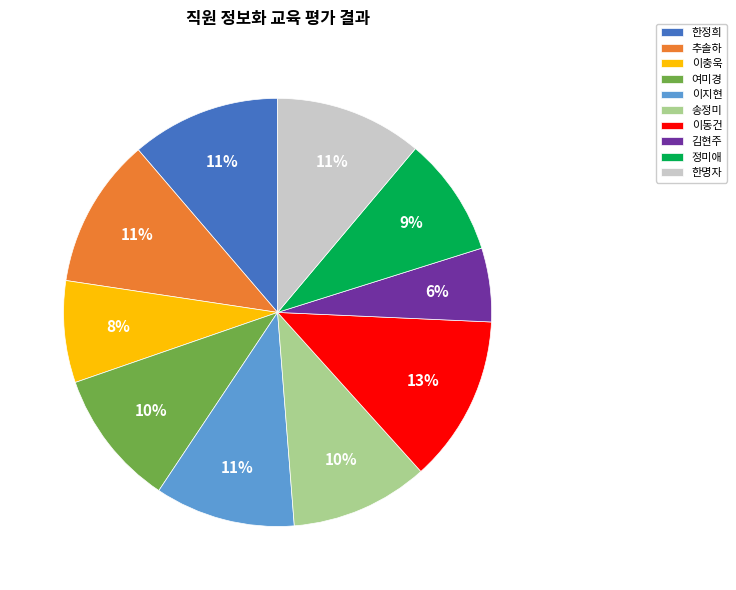

To the nearest percent, what portion does 한명자 represent?

11%